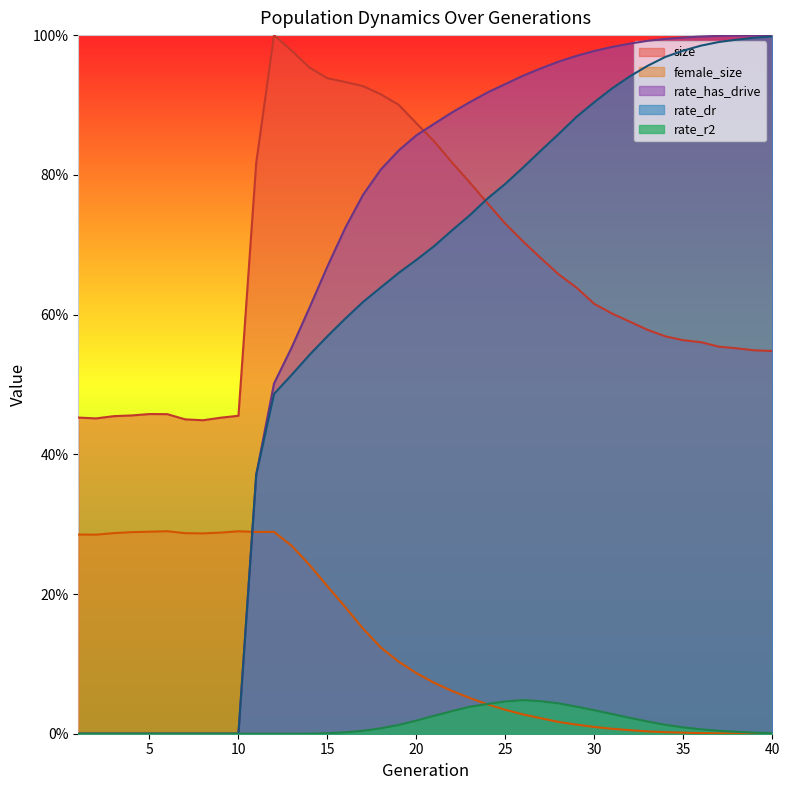

Does the chart have visible grid lines?

No